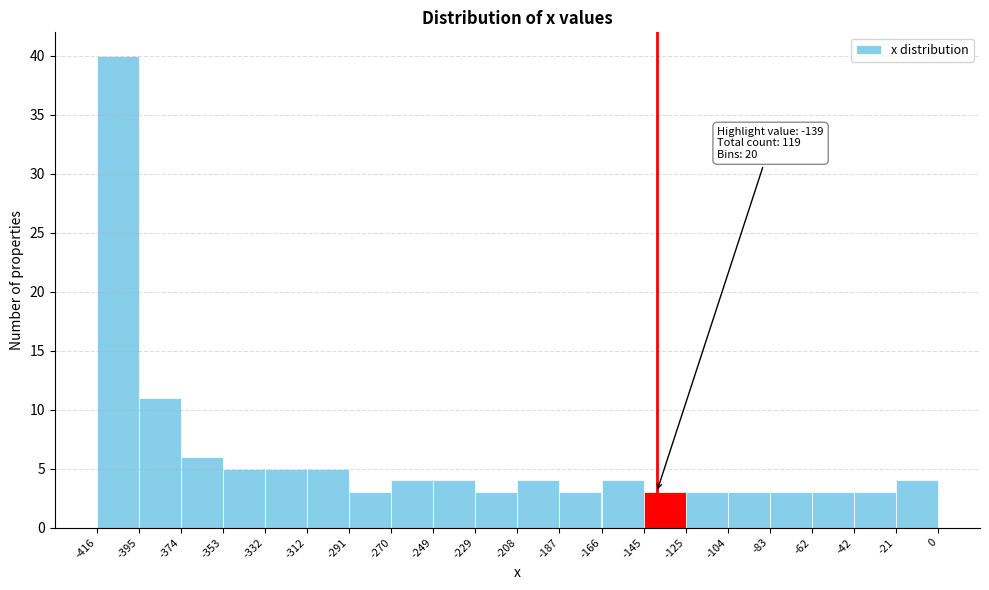

Over which range of the x-axis is the bar tallest?

-416 to -395